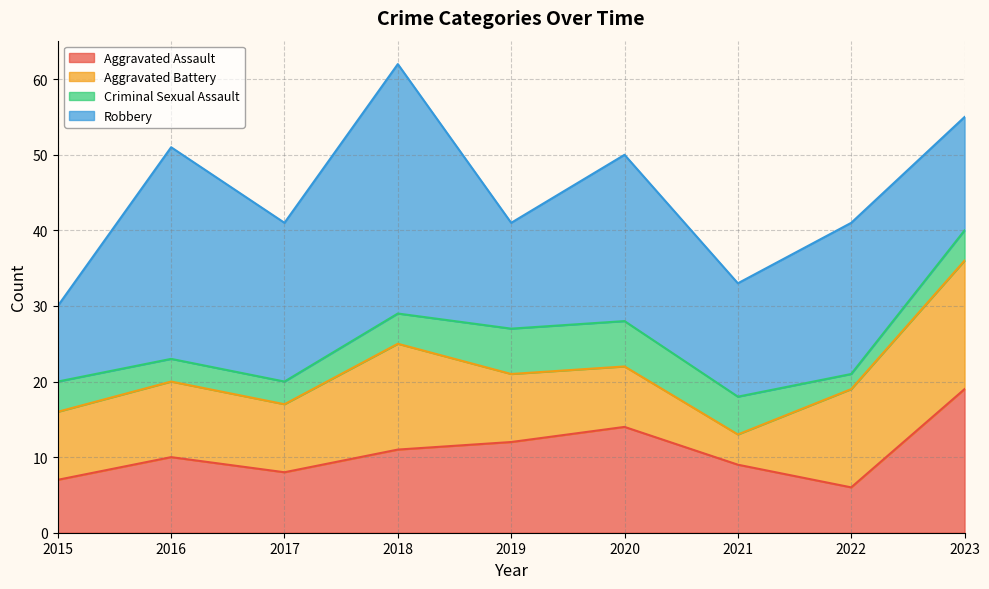

At which category is the sum across all series the highest?

2018